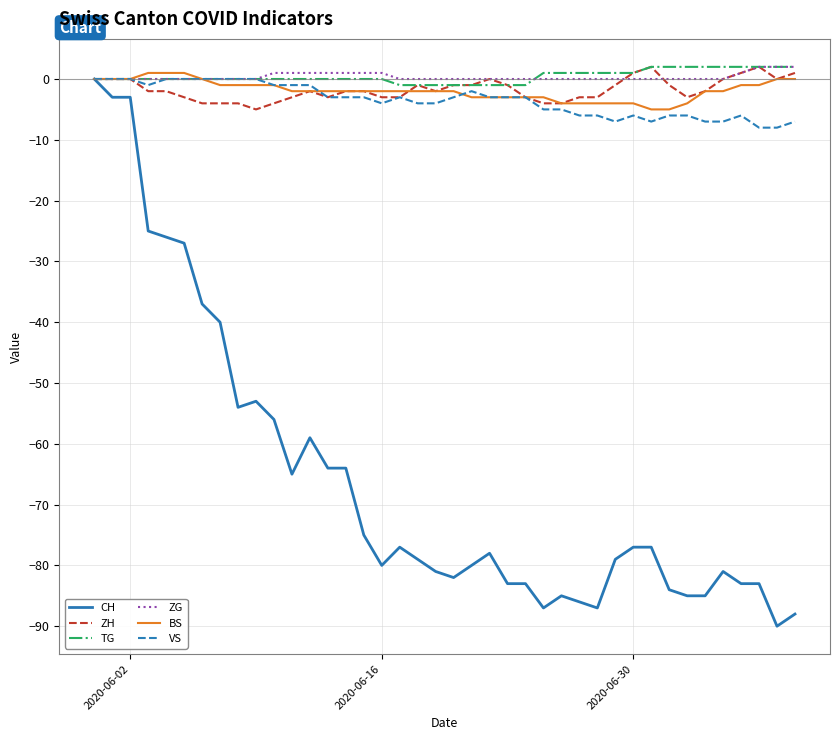

How many values in CH are below zero?

39